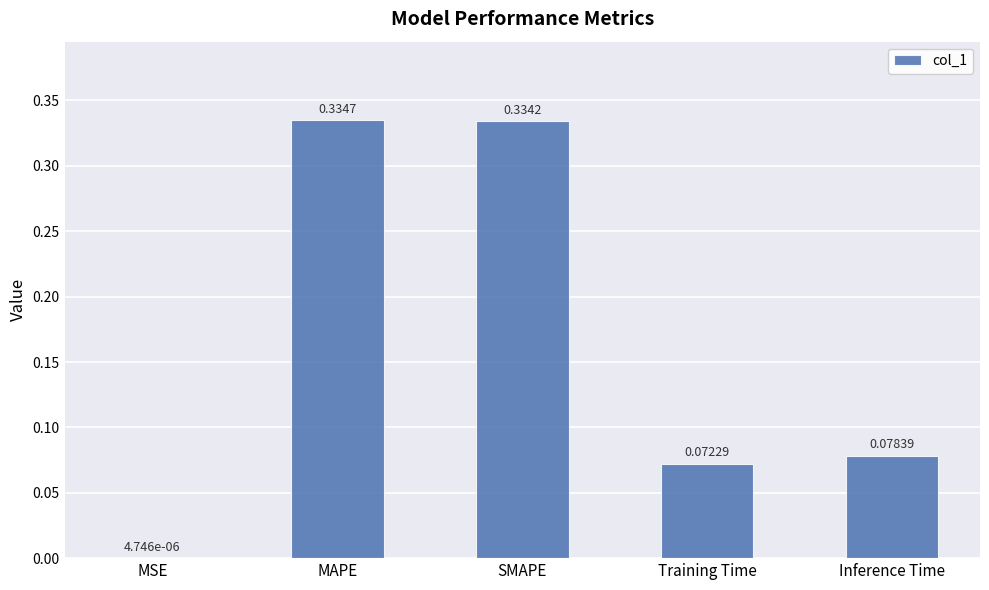

Between SMAPE and MAPE, which is larger?

MAPE